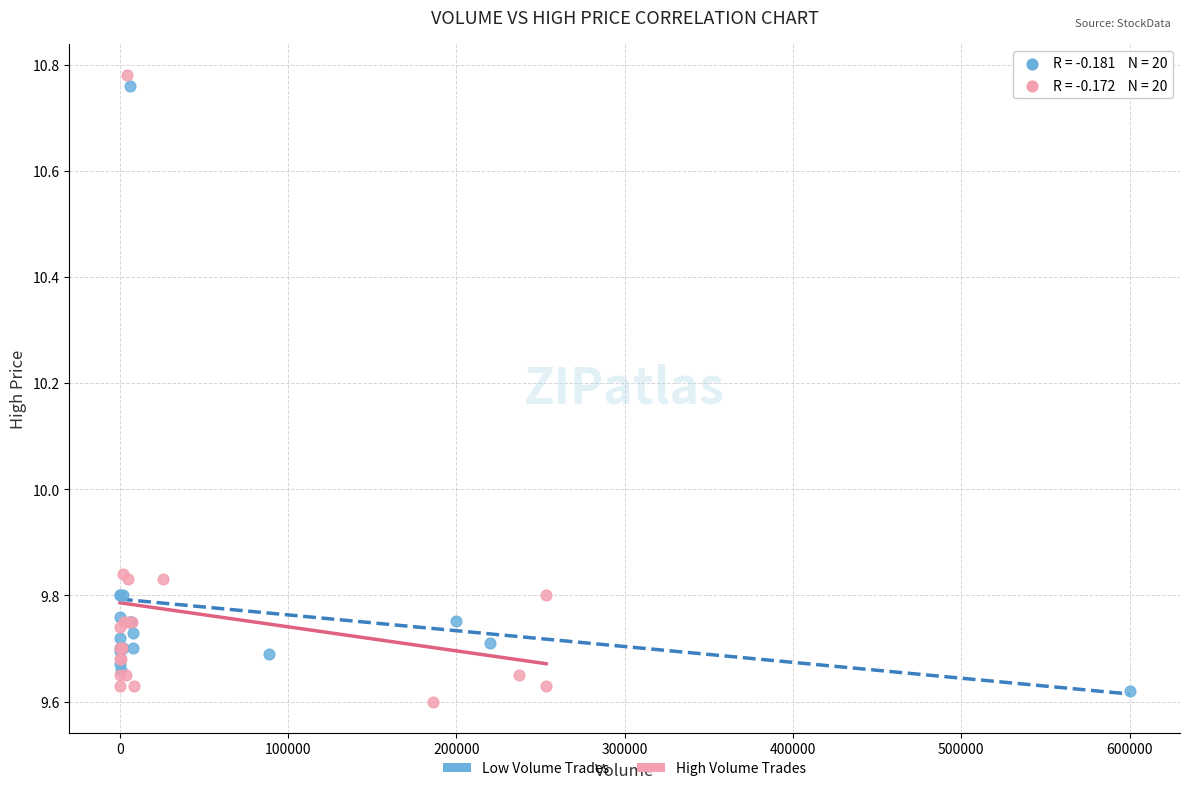

Which series has the largest Y range (max minus min)?

High Volume Trades